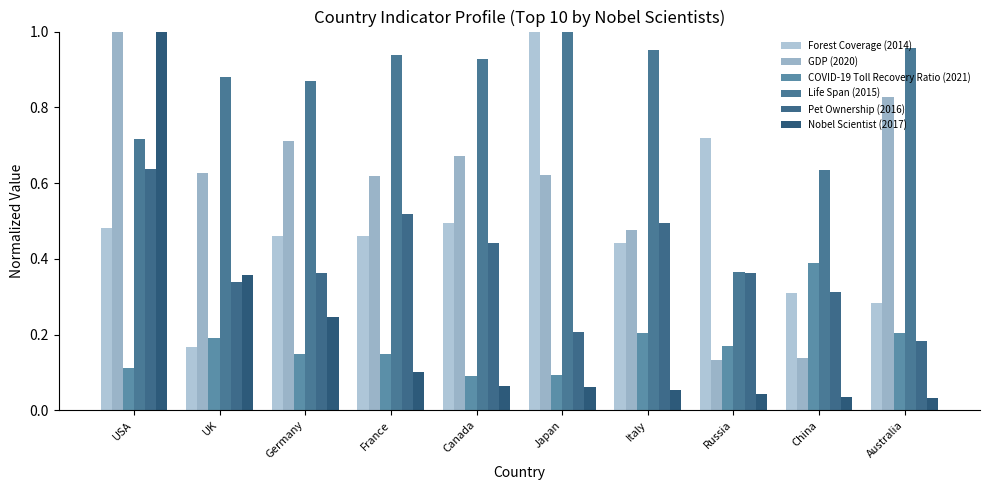

What is the sum of all Life Span (2015) values?

8.2